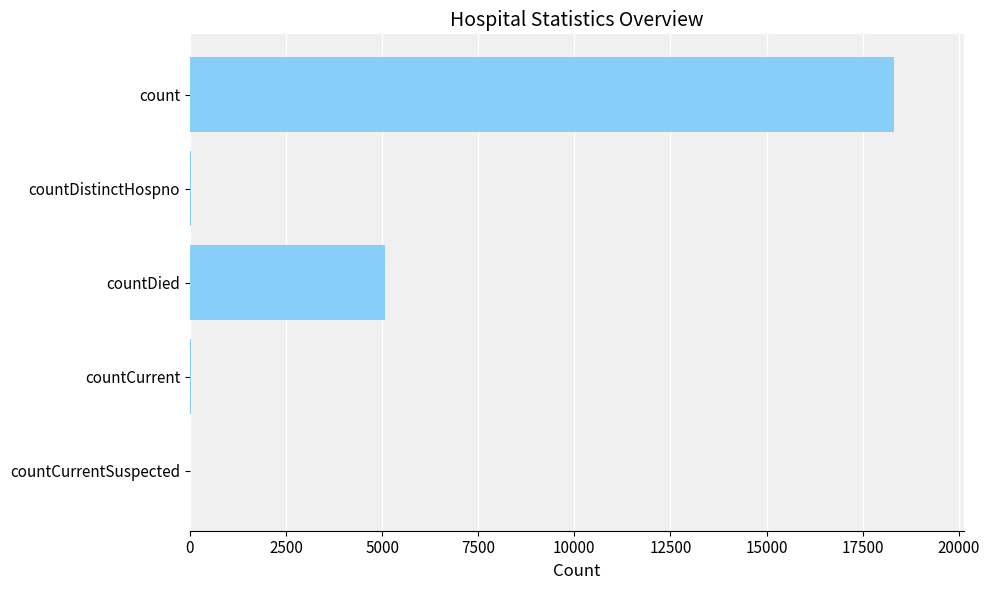

Is it true that the value at countDied is 7515?

False